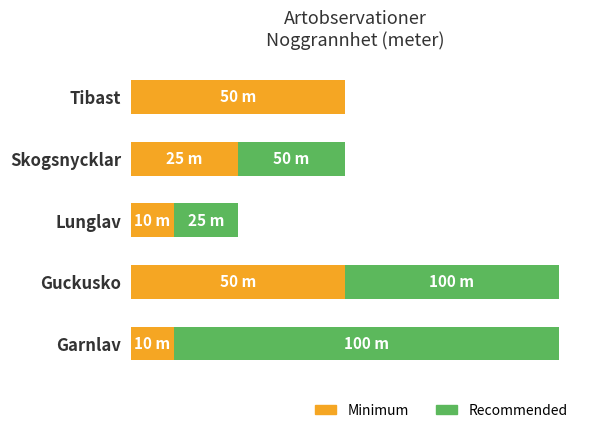

Which series has the largest total across all categories?

Recommended